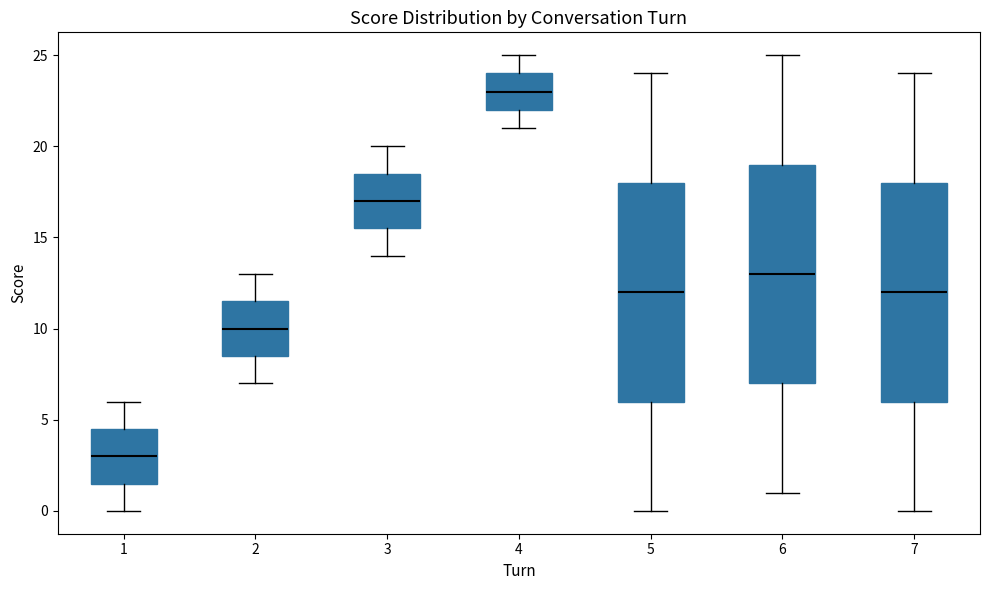

Which box's median line is the highest?

4